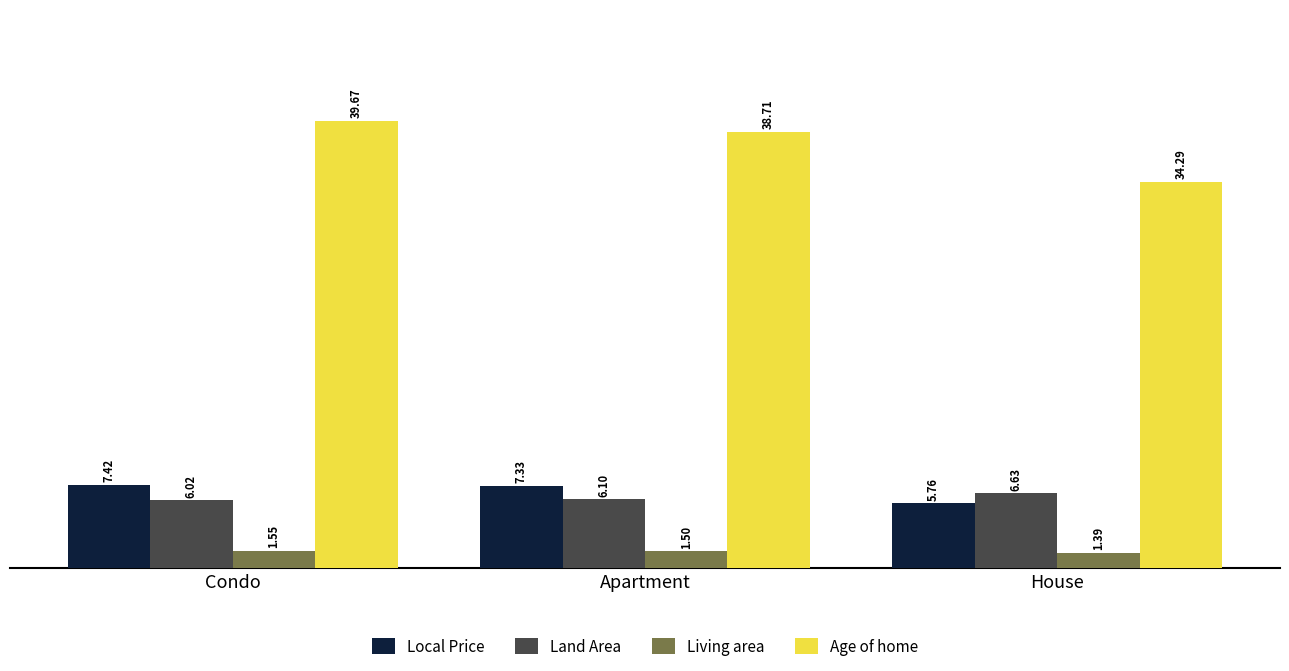

At which label is Land Area closest to 6?

Condo